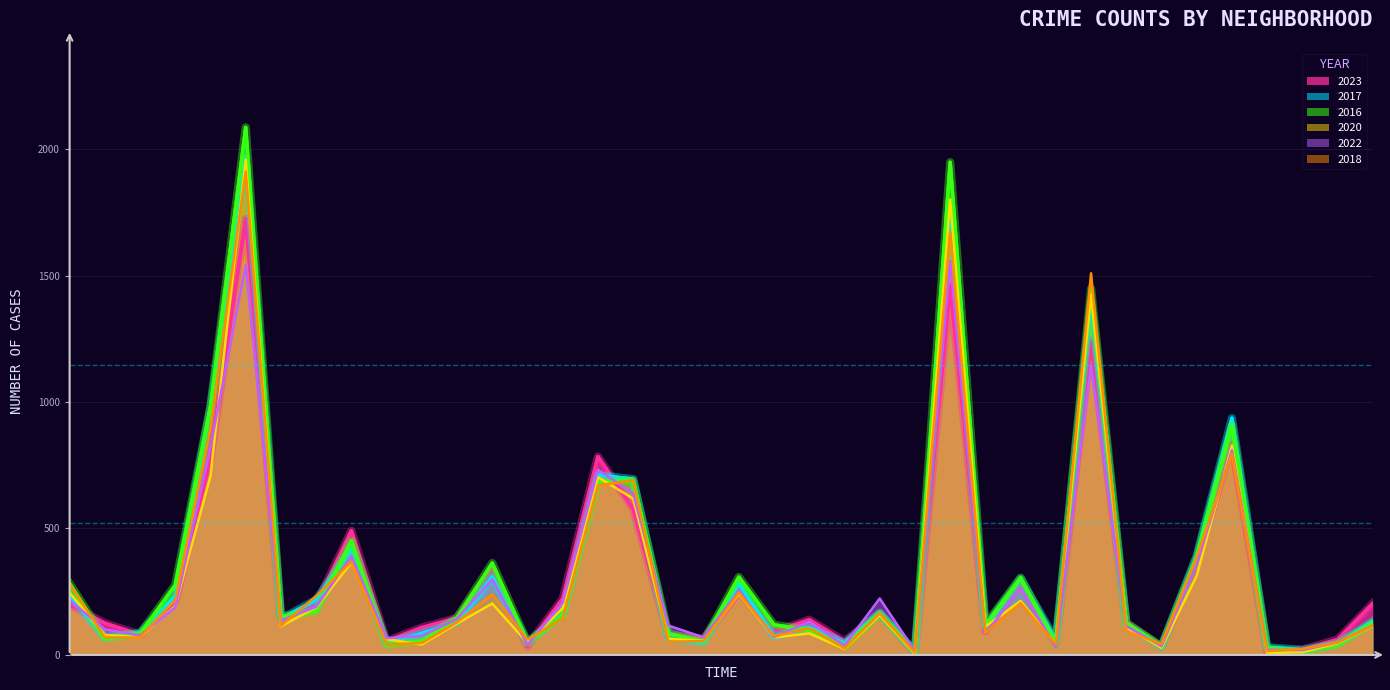

True or false: 2016 has more than 2 interior local peaks.

True